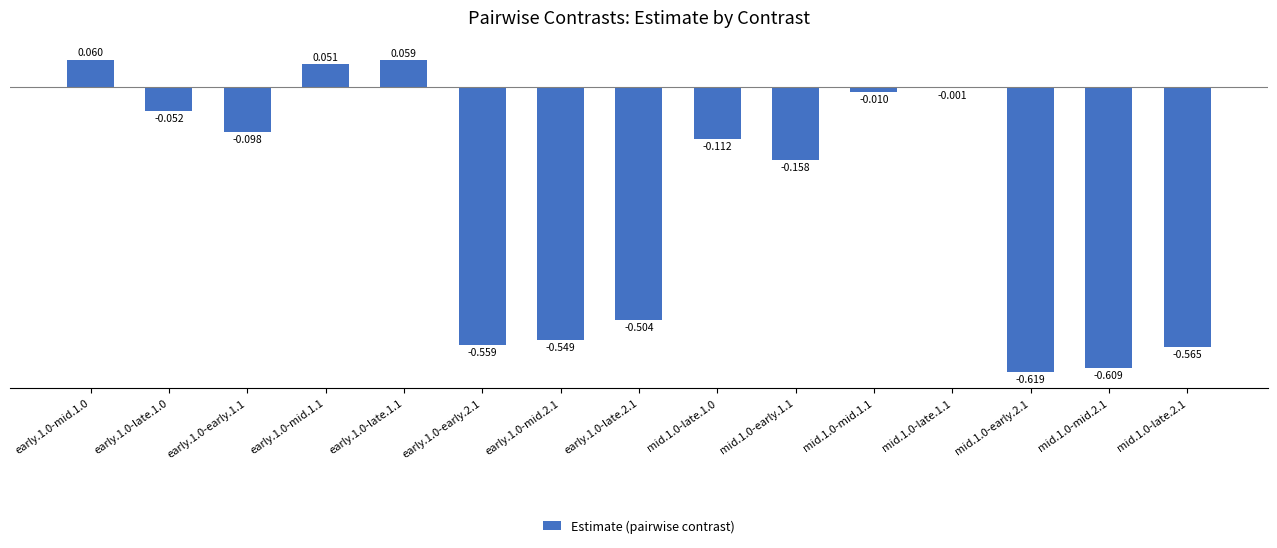

Are the bars horizontal?

No